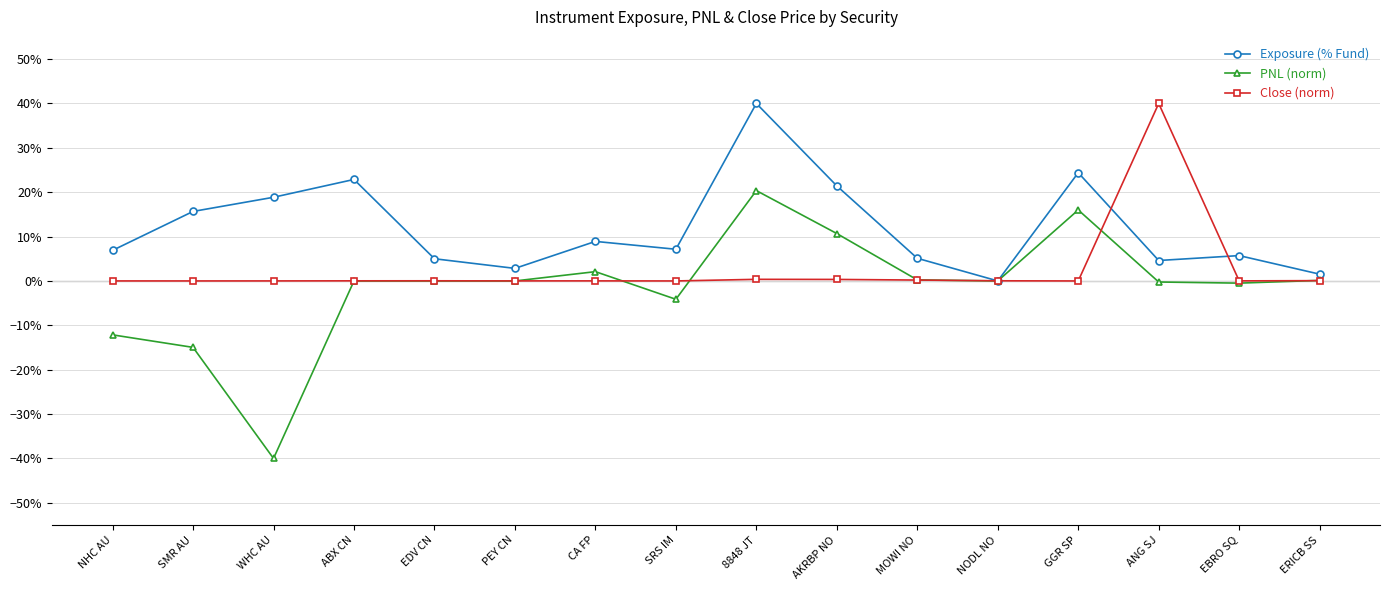

What is the label of the 5th point from the left?

EDV CN